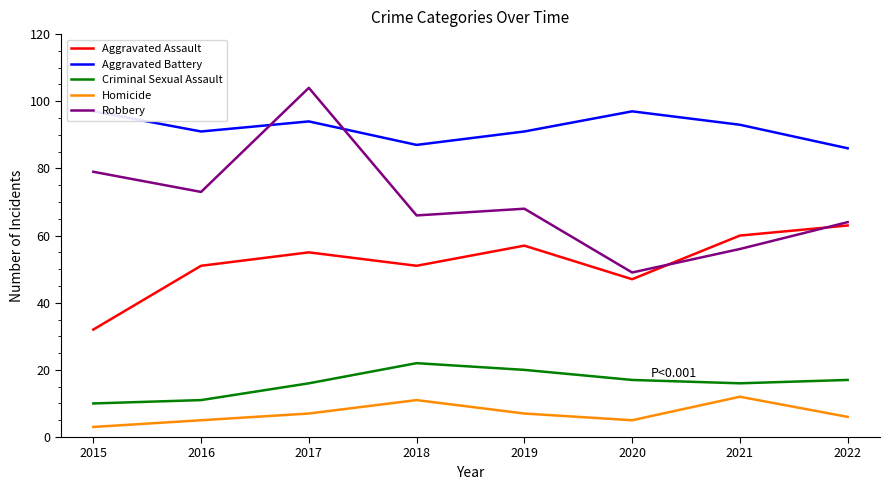

How many Homicide values are between 5 and 11?

6